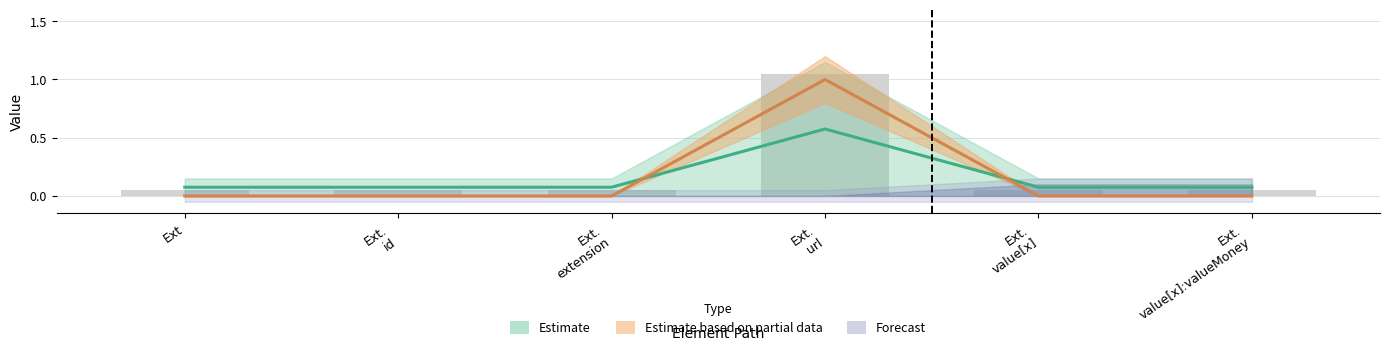

Which label corresponds to the largest value in the chart?

Extension.url